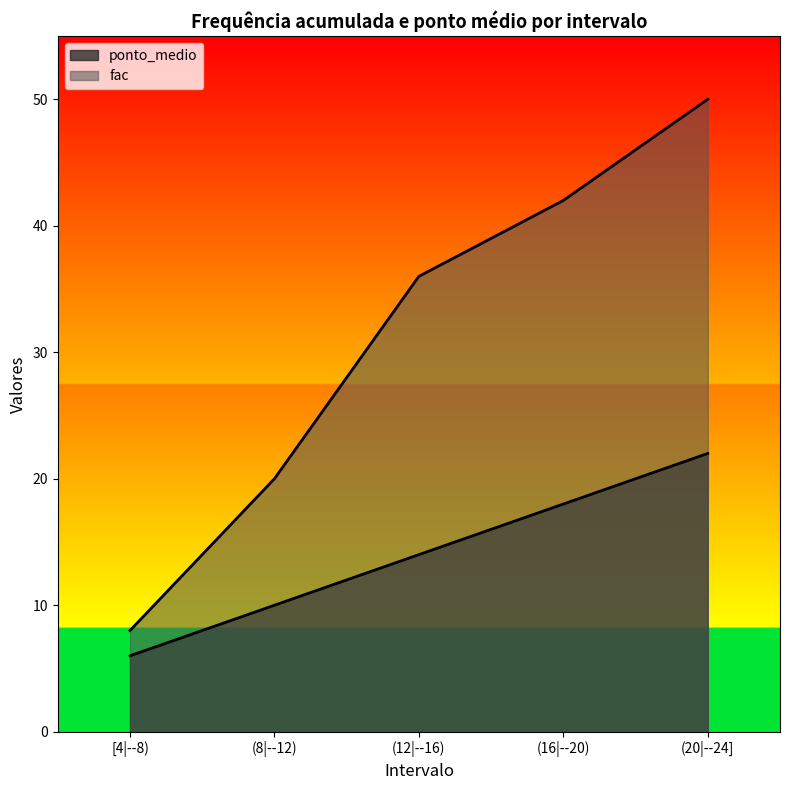

What position from the right is (12|--16)?

3